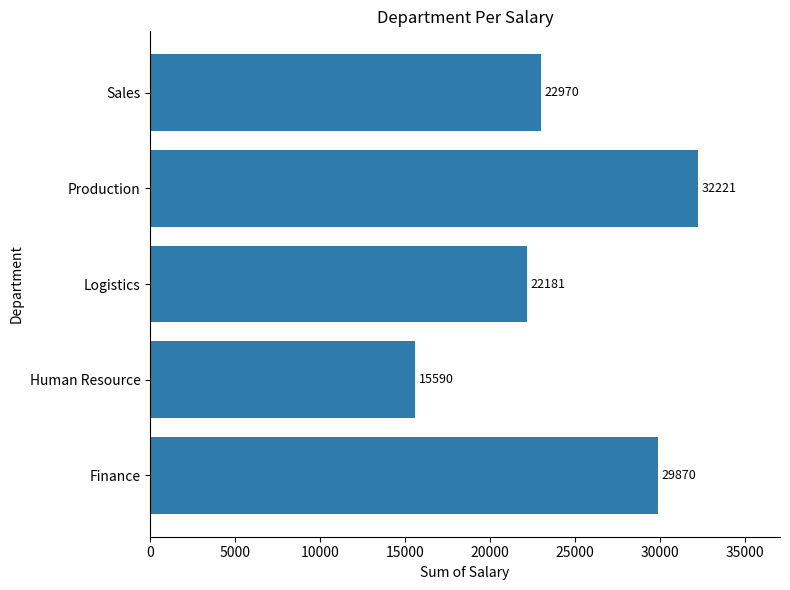

Is it true that the value at Production is 32221?

True